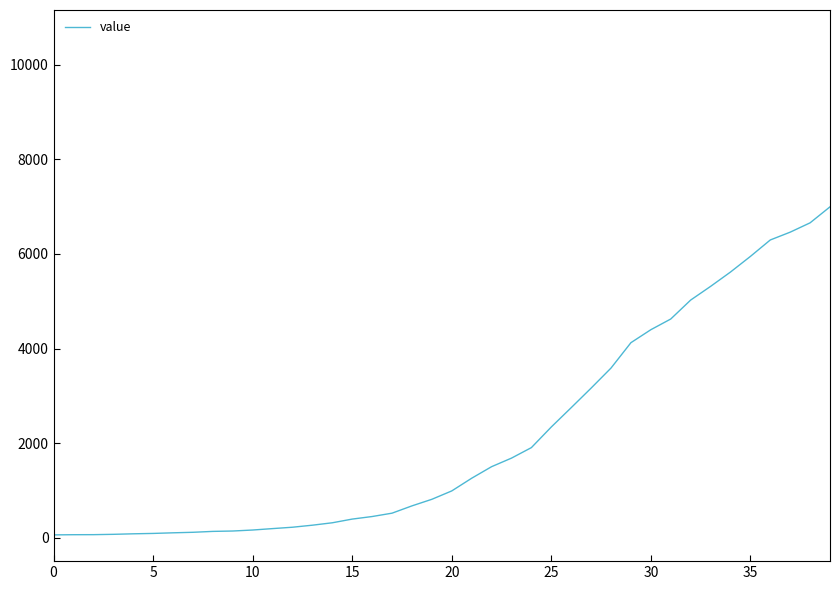

What is the difference between the second highest and second lowest values?

6589